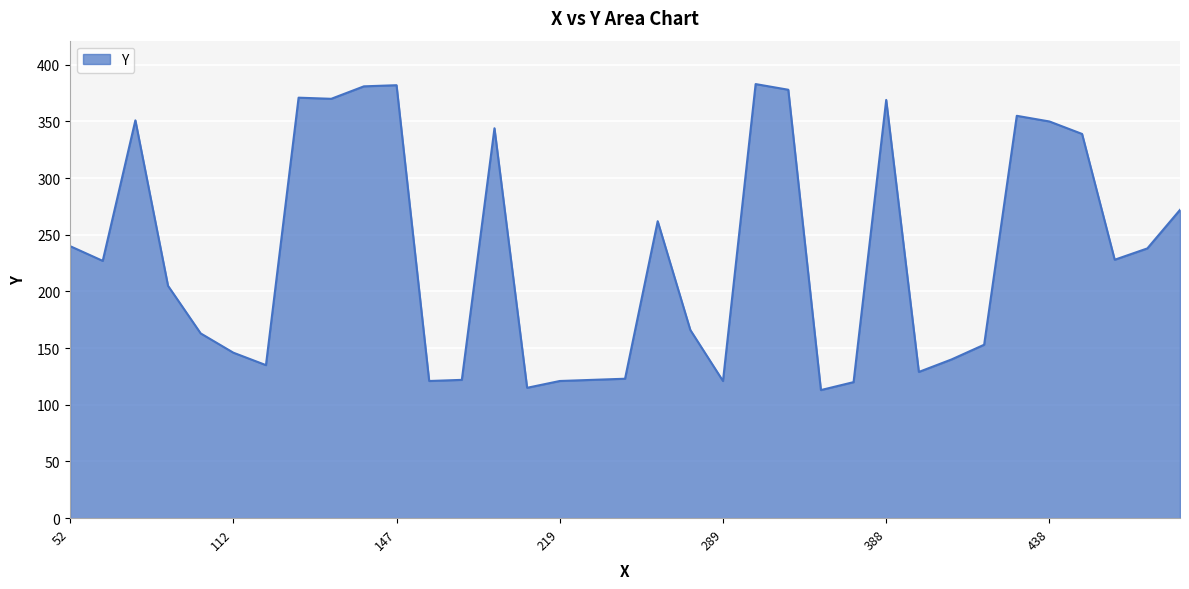

What is the greatest value displayed?

383